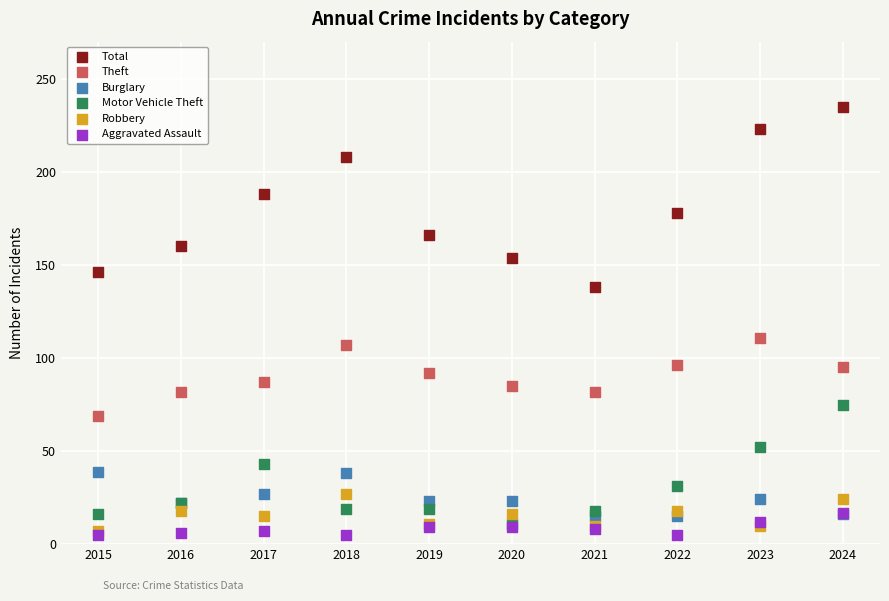

Which series has the largest Y range (max minus min)?

Total